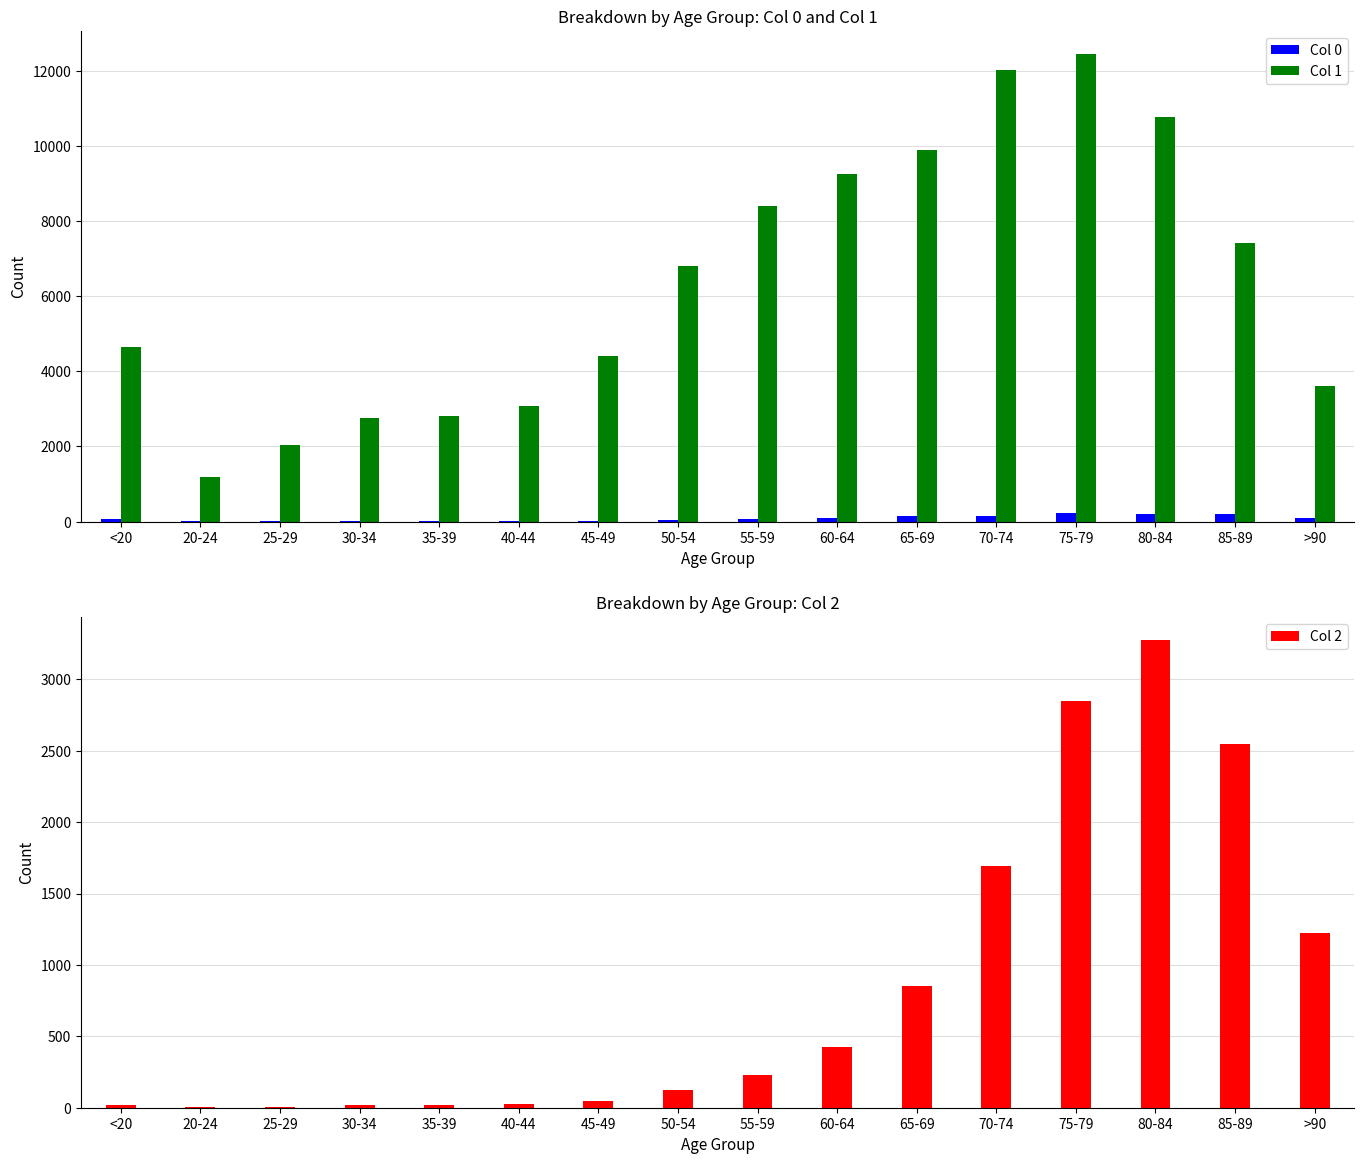

At which category is the sum across all series the highest?

75-79